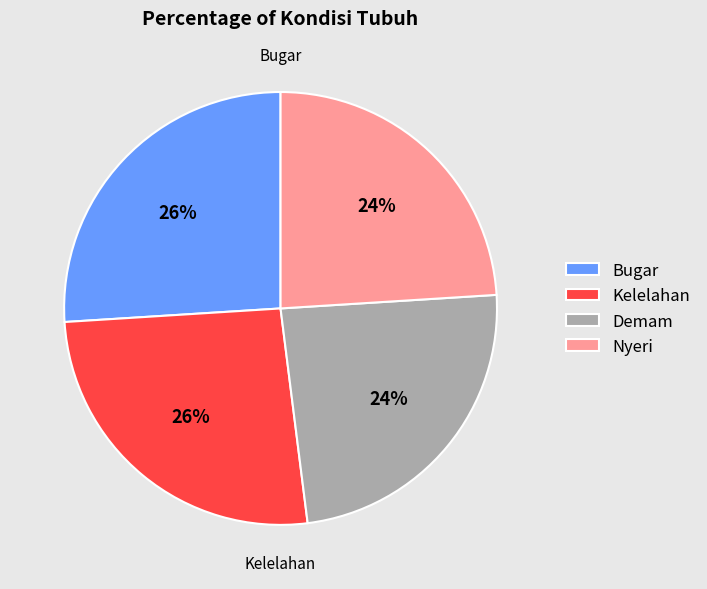

Does Kelelahan represent more than half of the total?

No